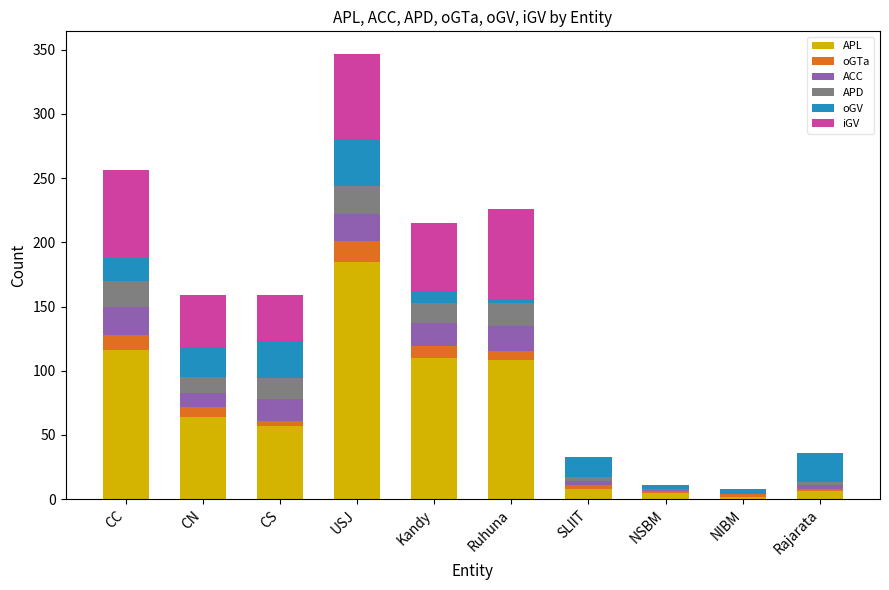

At which label does APL reach its peak?

USJ